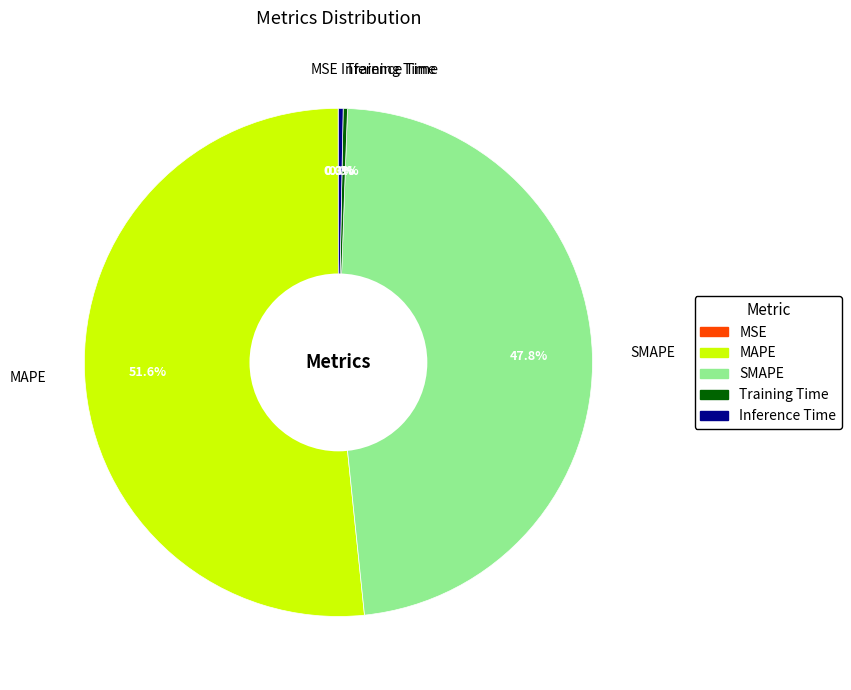

Which category accounts for the majority?

MAPE